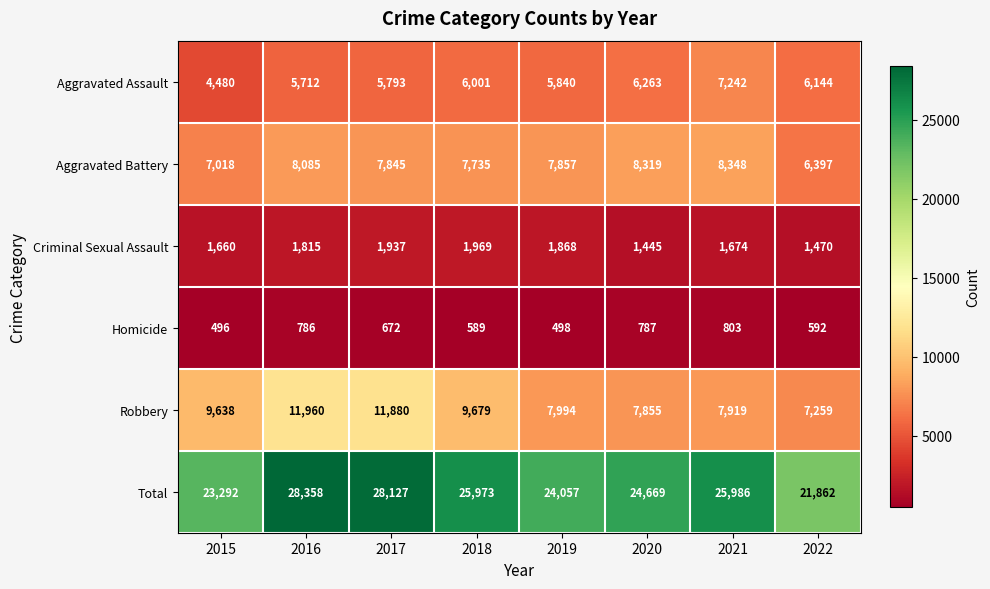

What is the difference between the maximum and minimum values in the Homicide series?

307